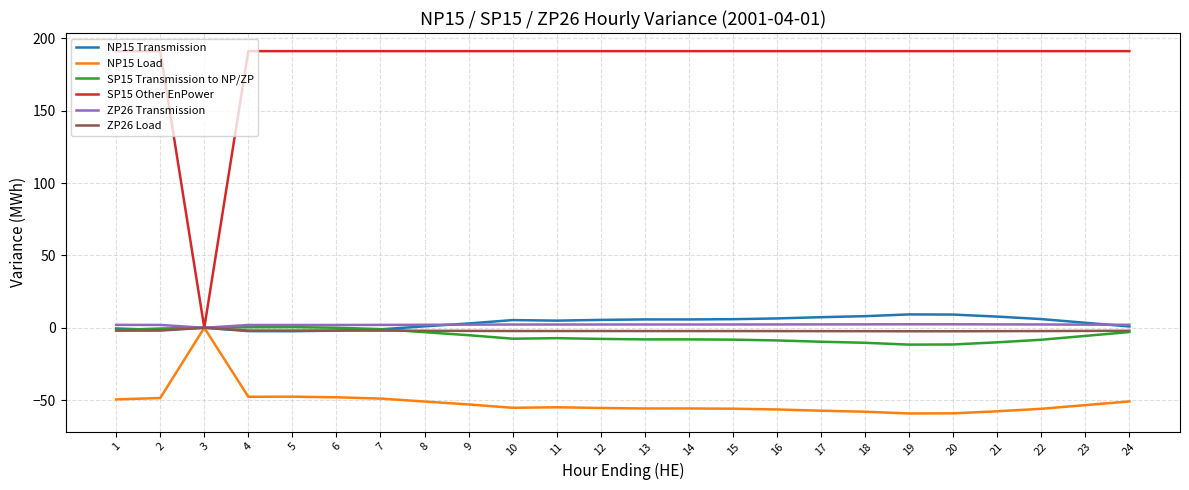

Which series has the largest total across all categories?

SP15 Other EnPower